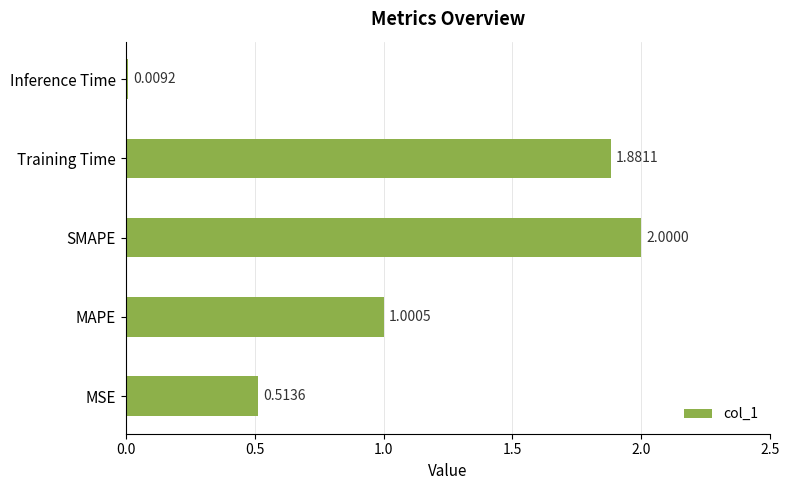

What is the difference between the maximum and minimum values?

2.0